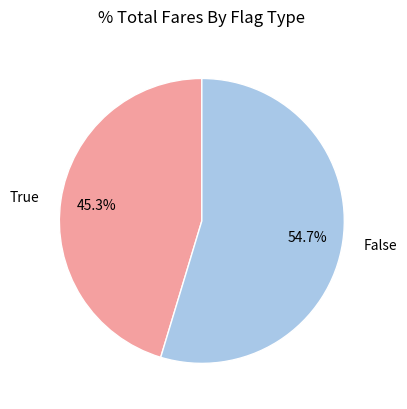

Is the sum of True and False greater than half?

Yes